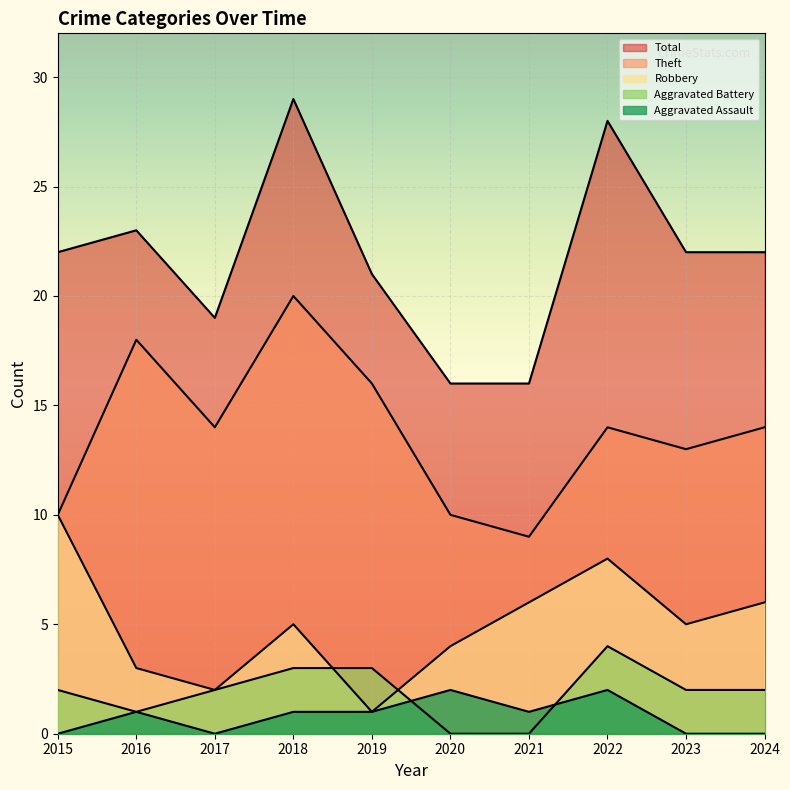

True or false: Theft has more than 0 points higher than both neighbors.

True